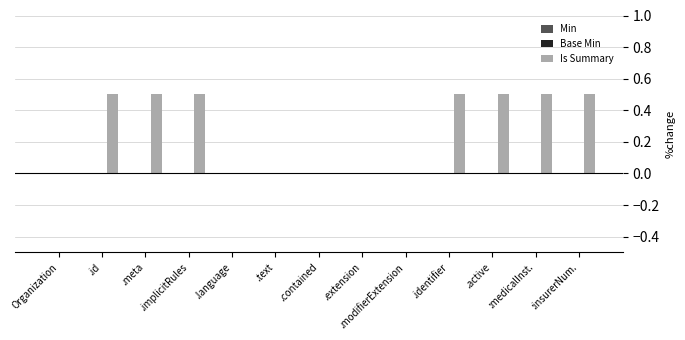

The value at .active is 0.5. True or false?

True